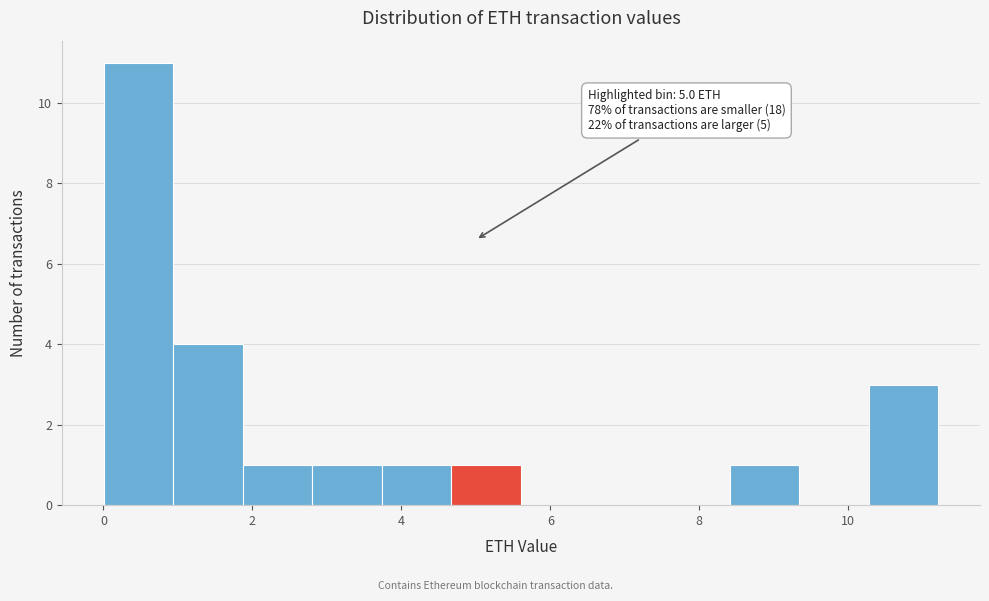

Over which range of the x-axis is the bar tallest?

0.0 to 1.0